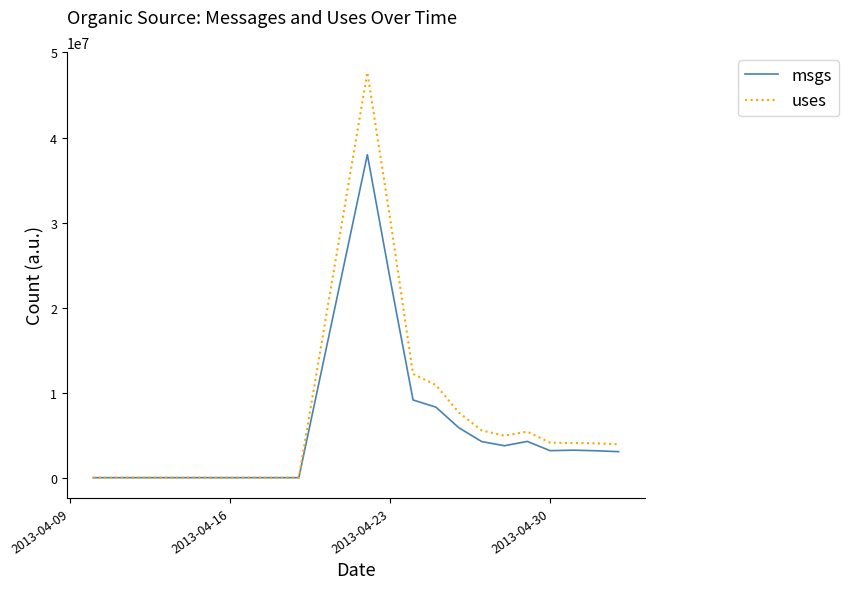

What is the highest value of the msgs series?

37988337